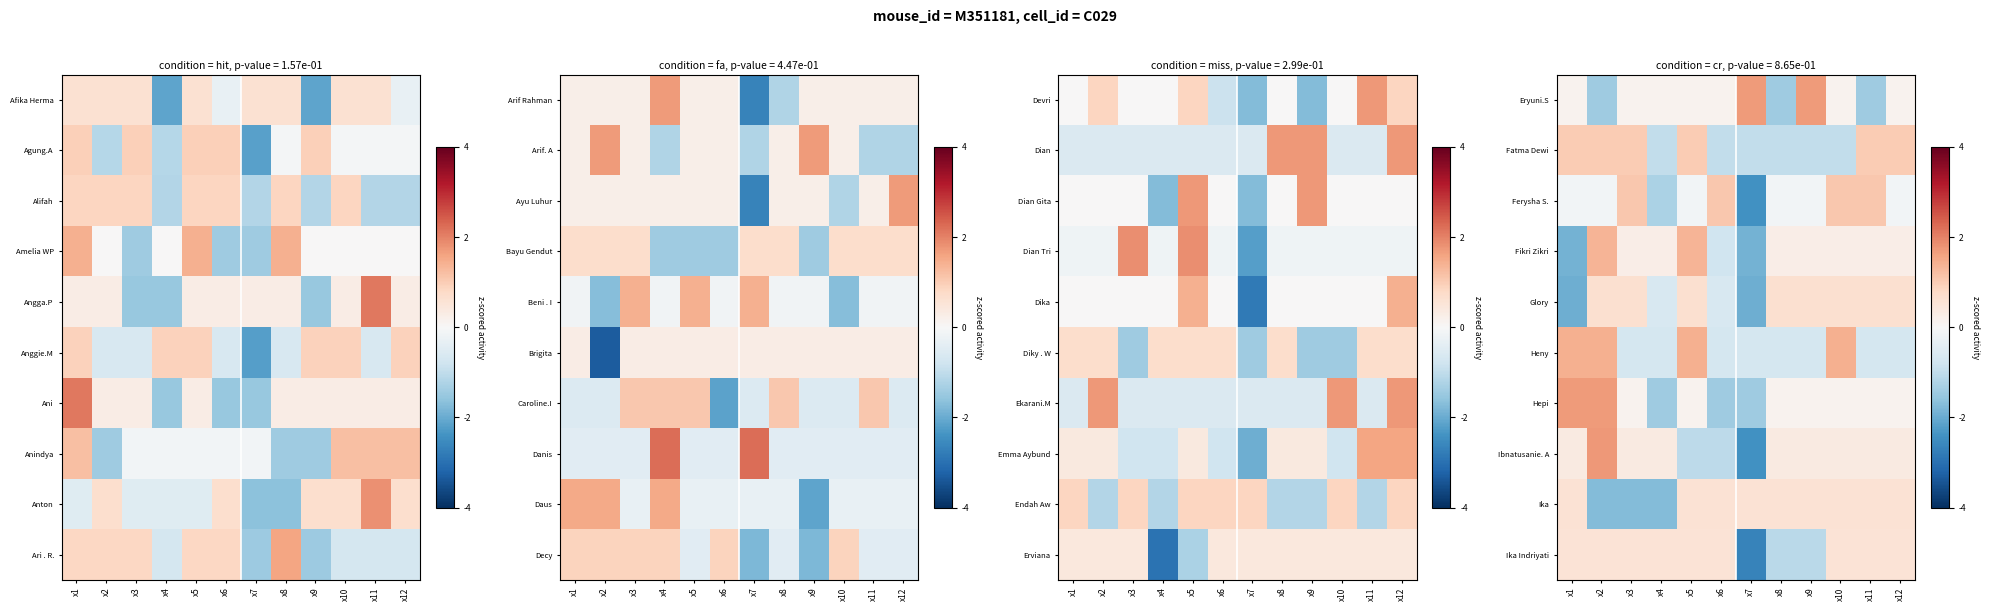

Between x2 and x7, which is larger?

x7